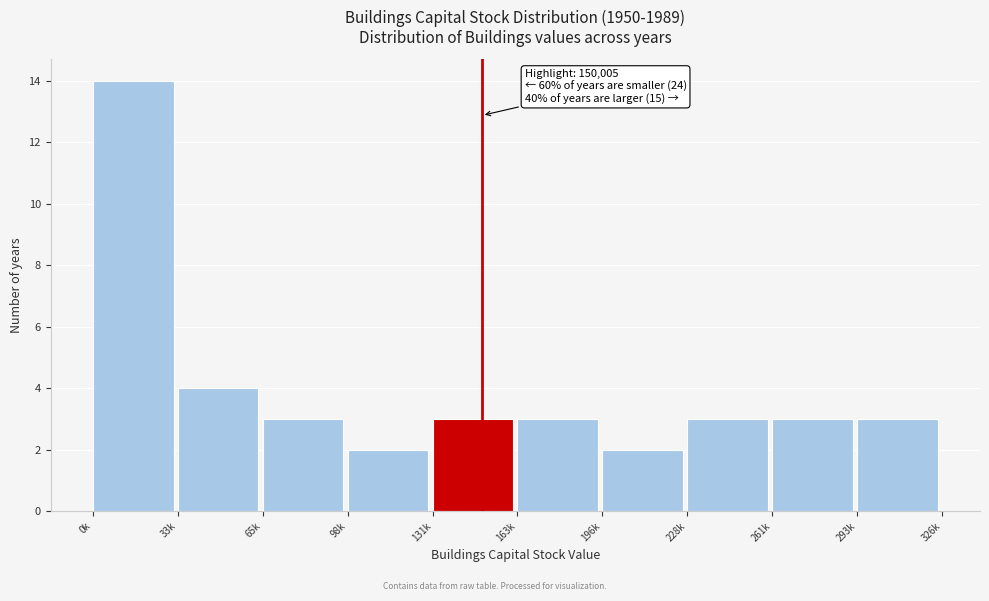

Reading left to right, transcribe all the data shown in this chart.

14	4	3	2	3	3	2	3	3	3